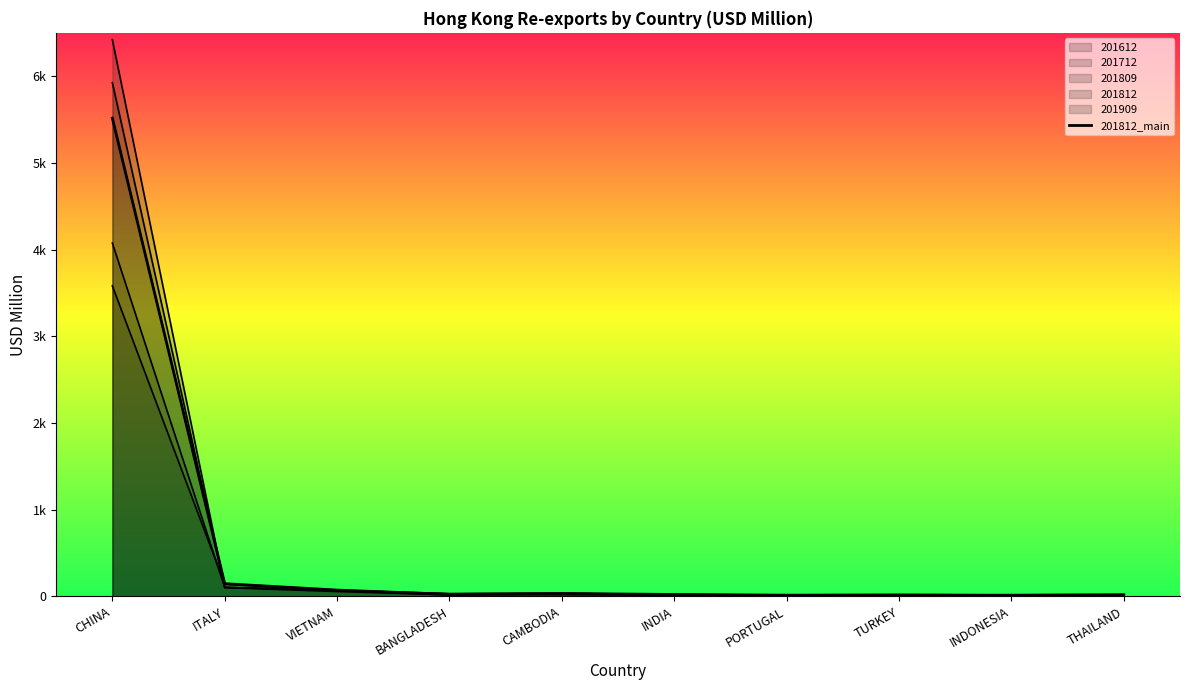

True or false: the data shows 71.4 at VIETNAM.

True